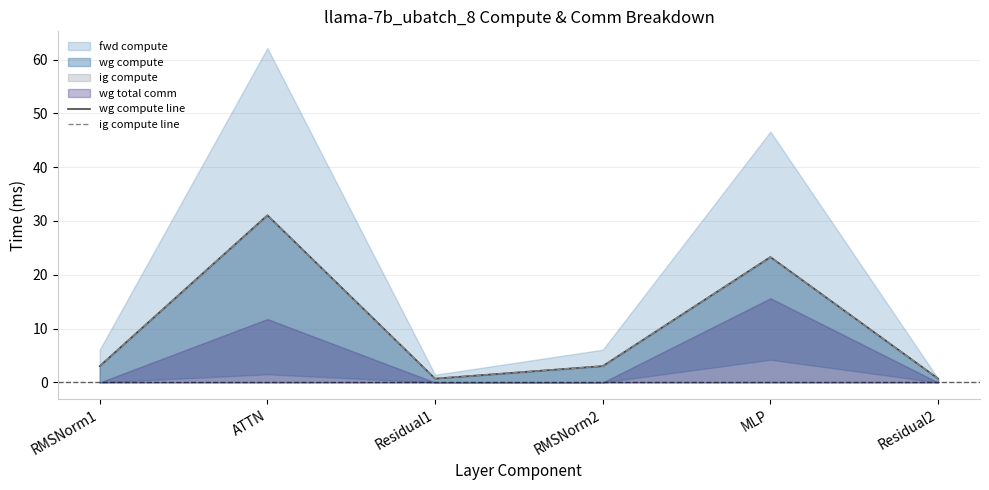

What is the average value of the wg compute line series?

10.3